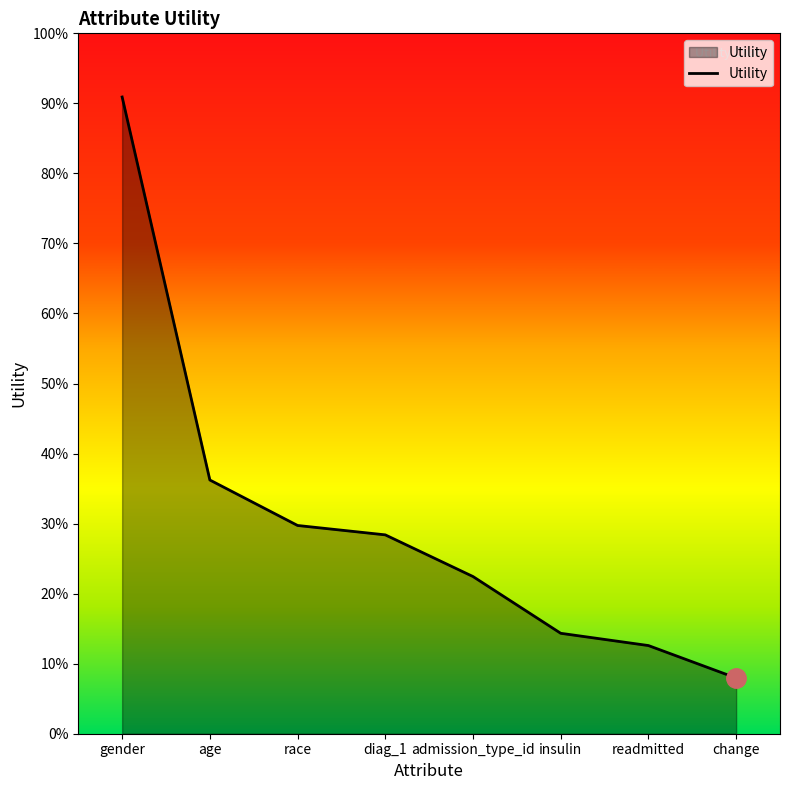

What is the value of the 8th point from the left?

0.1